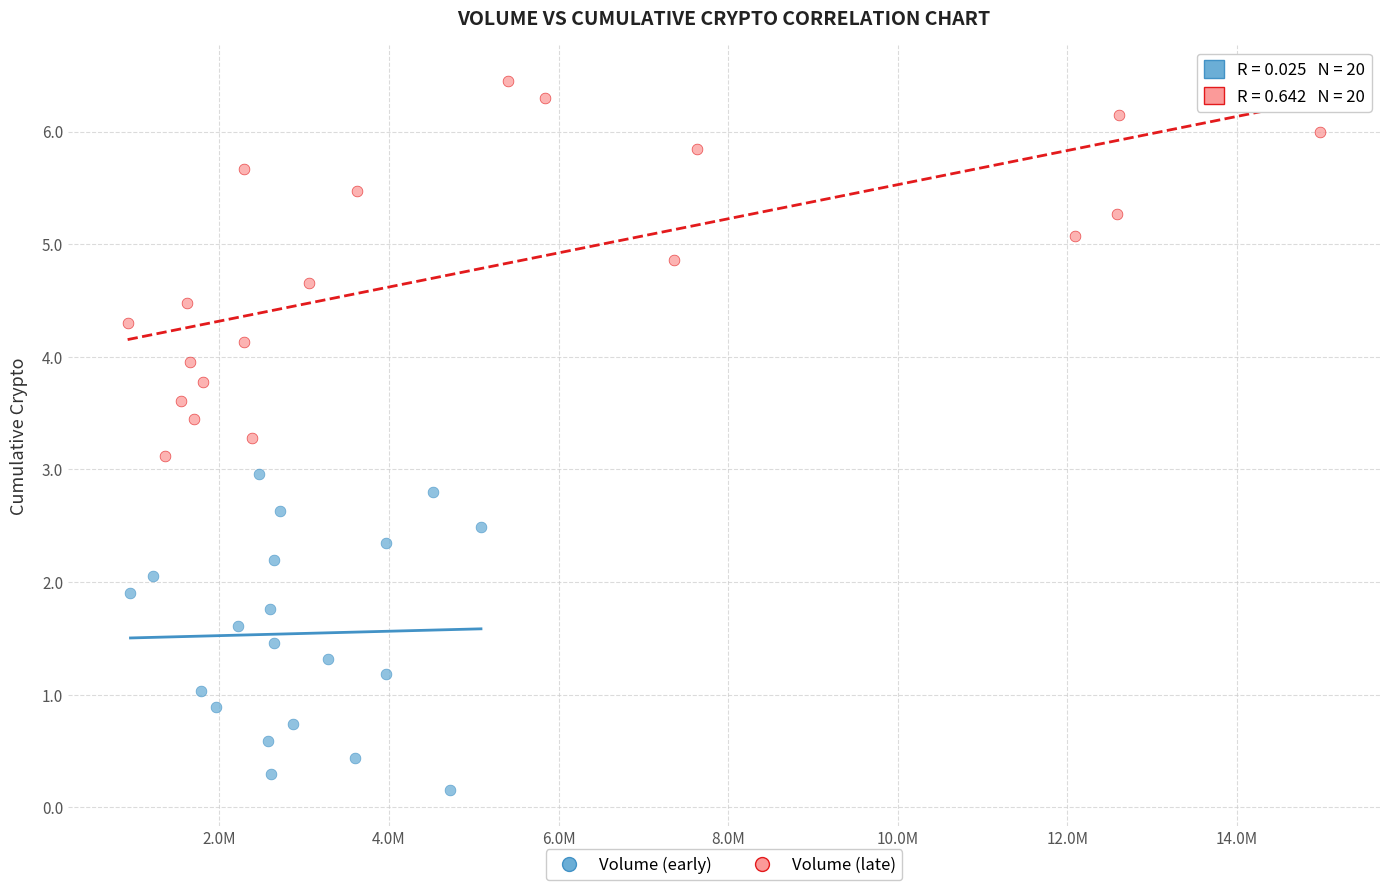

Which series reaches the maximum Y coordinate?

Volume (late)